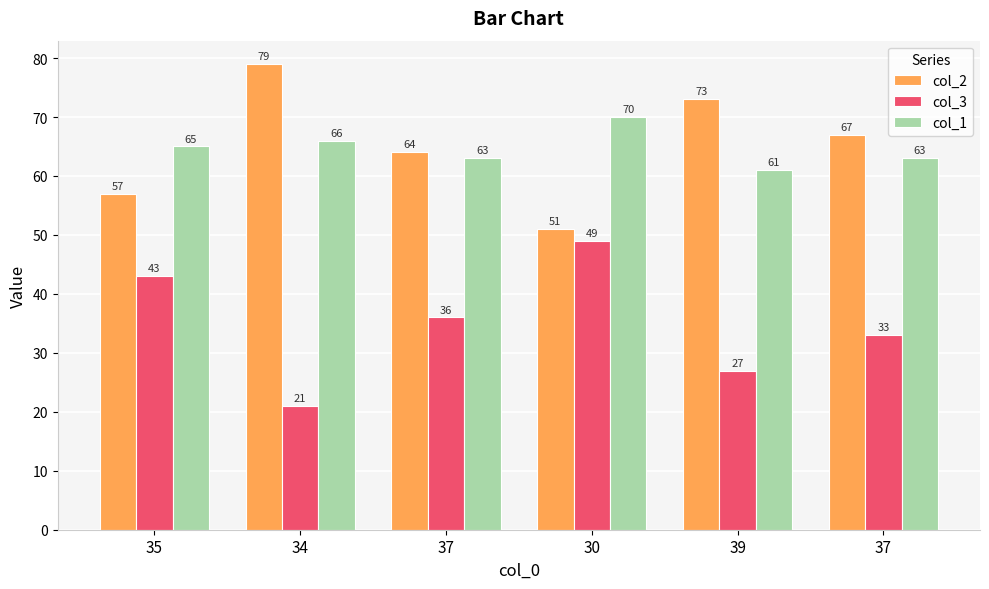

Which label corresponds to the smallest value in the chart?

34